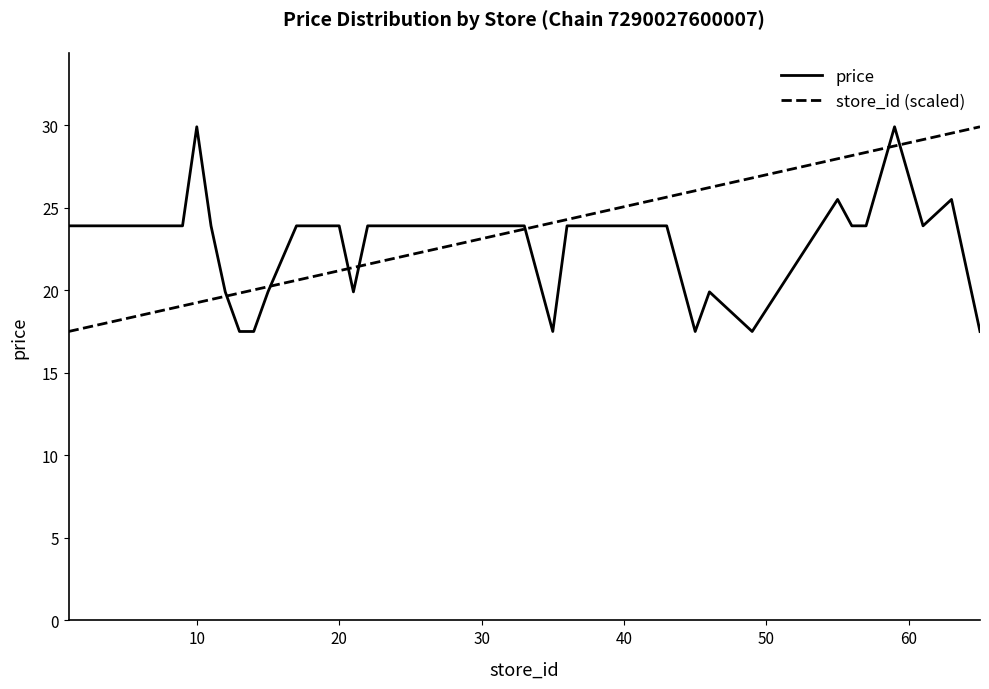

What is the highest value of the store_id (scaled) series?

29.9